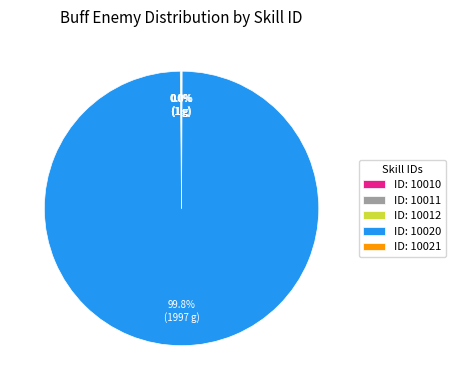

To the nearest percent, what is the average slice percentage?

20%